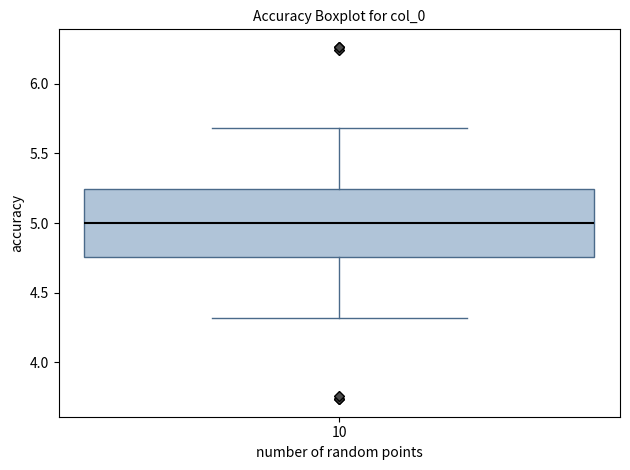

Read this box plot against the y-axis: the position of the median line, the range covered by the box, and the ends of both whiskers. The values are not printed on the chart, so give them approximately, as read against the axis.

median 5.00, box 4.75 to 5.25, whiskers 4.30 to 5.70